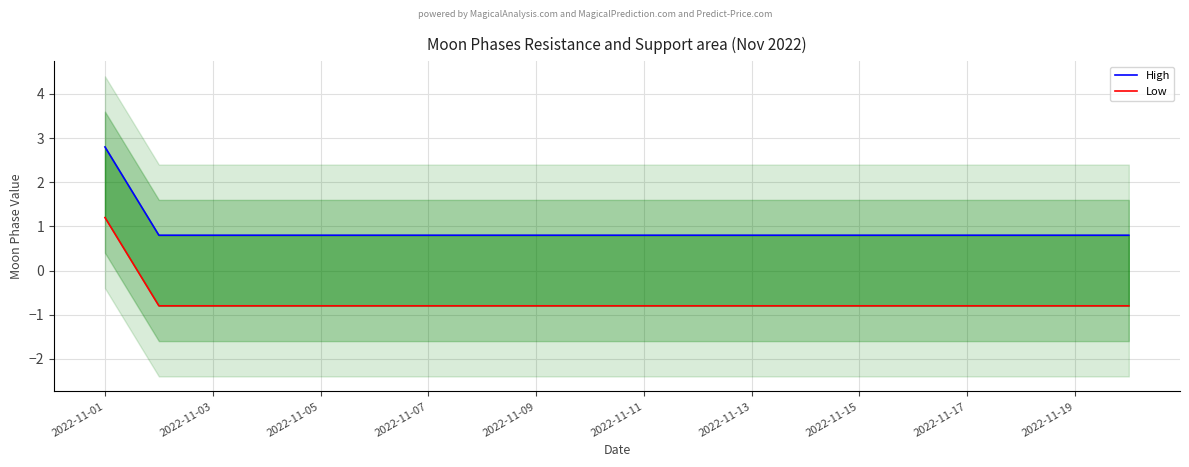

How many lines are shown in the chart?

2